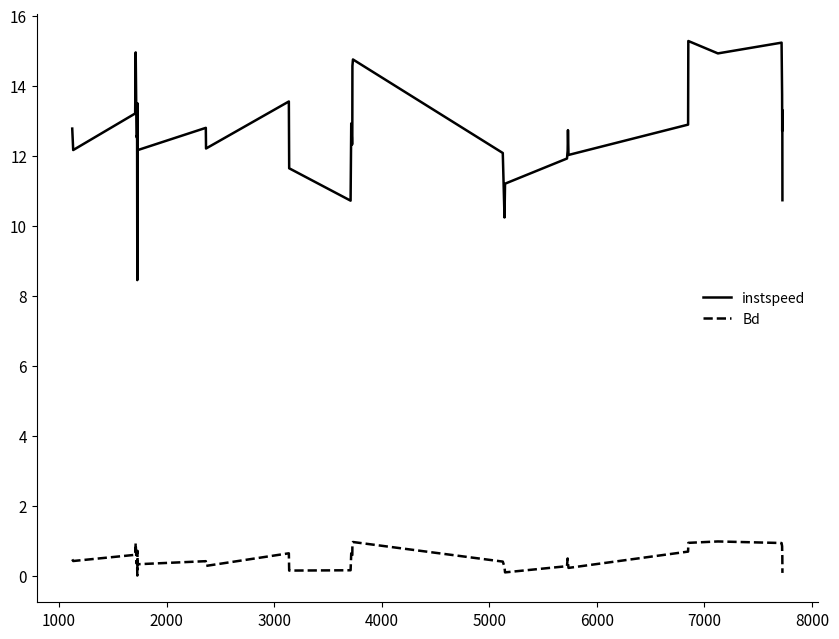

What is the maximum value shown in the chart?

15.3